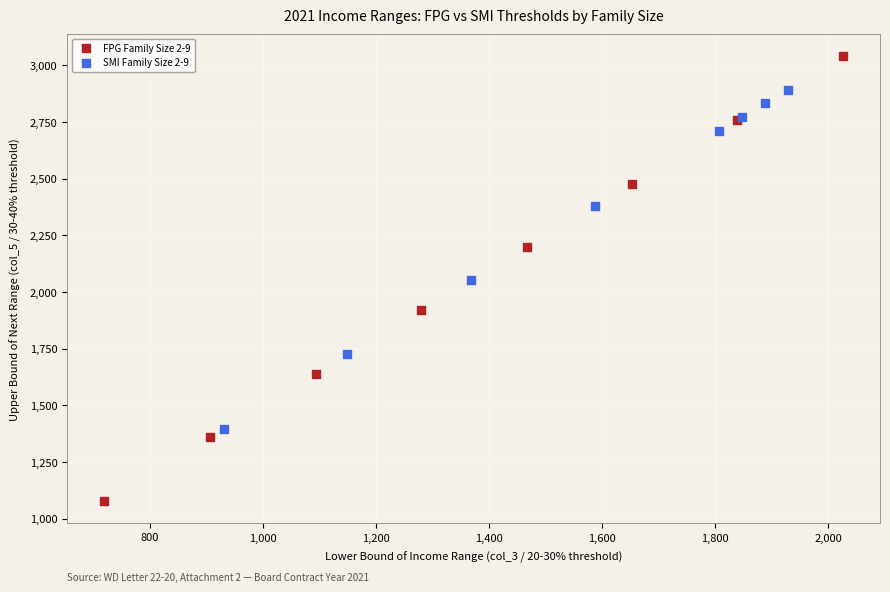

Which series has the largest Y range (max minus min)?

FPG Family Size 2-9